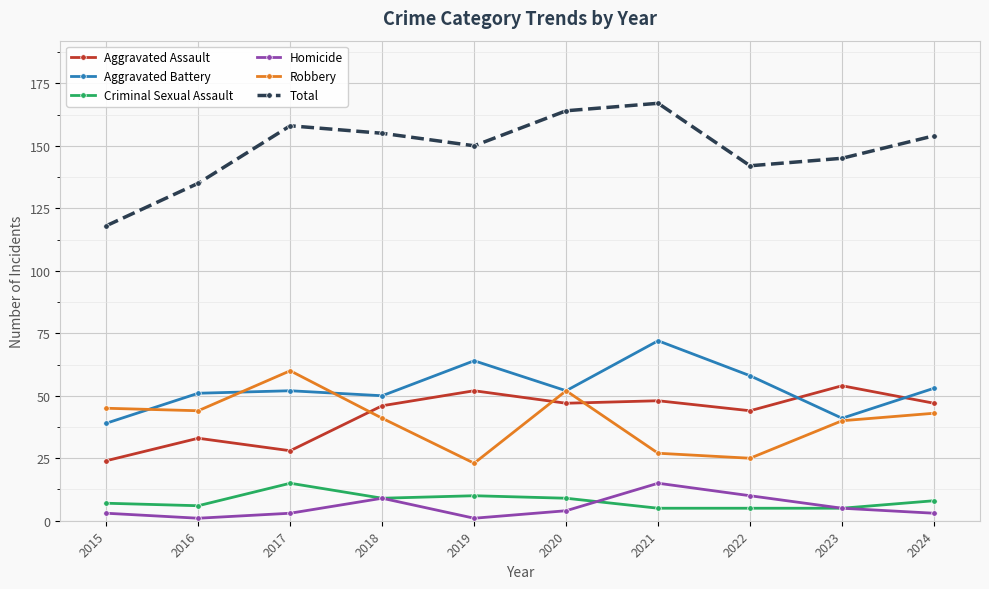

In Aggravated Assault, how many points are lower than both neighbors (excluding endpoints)?

3